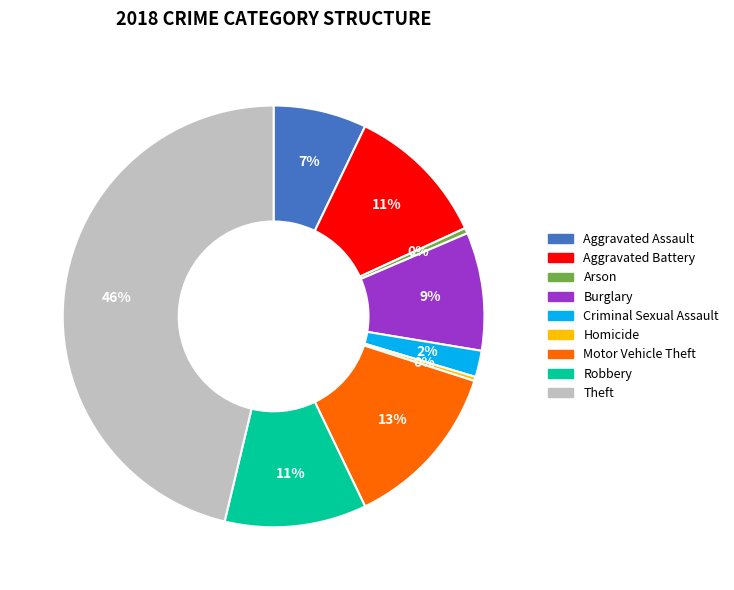

Is the sum of Motor Vehicle Theft and Criminal Sexual Assault greater than half?

No